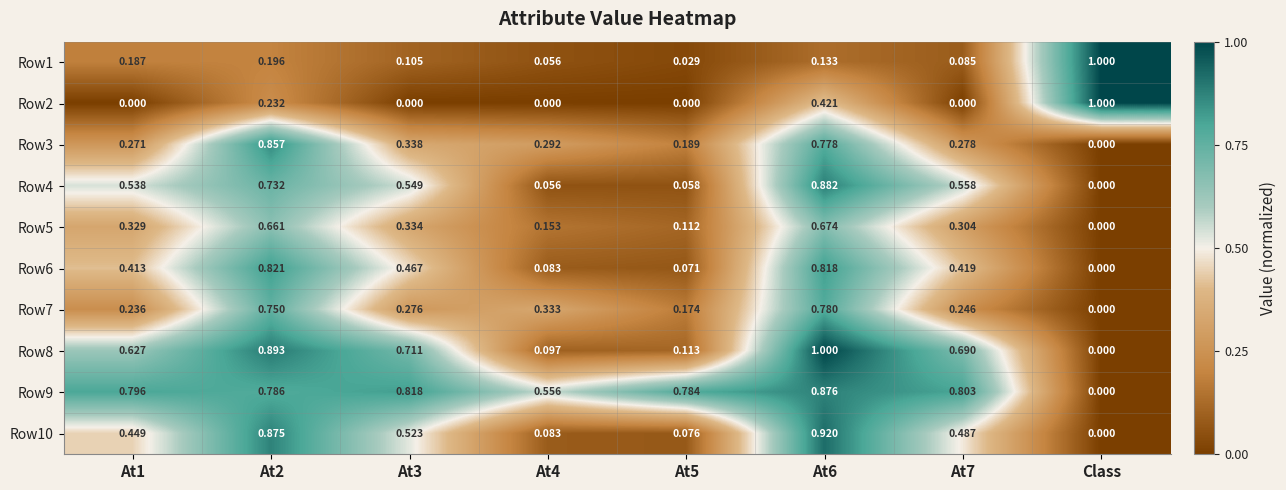

At which category is the sum across all series the highest?

At6